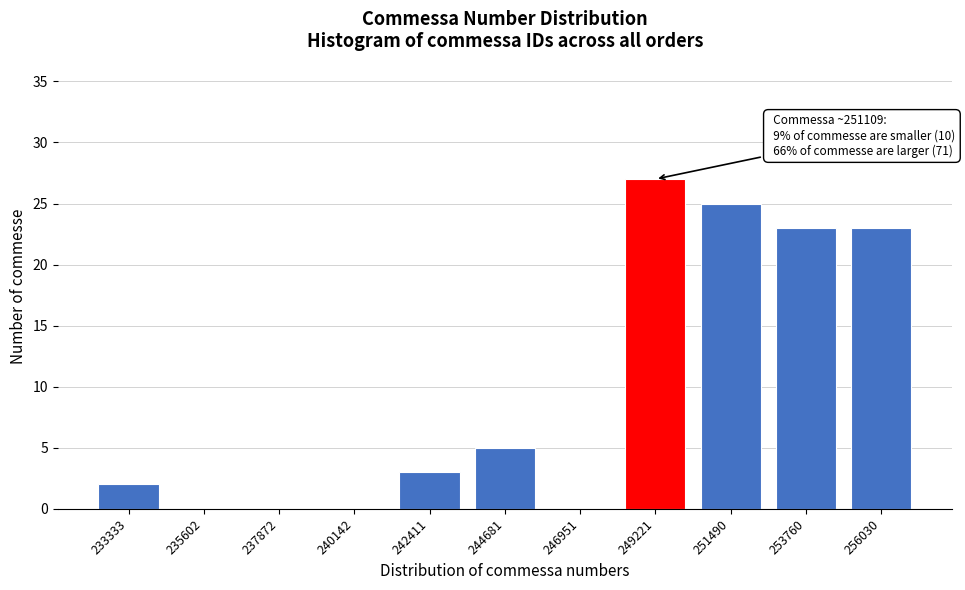

Reading right to left, transcribe all the data shown in this chart.

256030=23	253760=23	251490=25	249221=27	246951=0	244681=5	242411=3	240142=0	237872=0	235602=0	233333=2